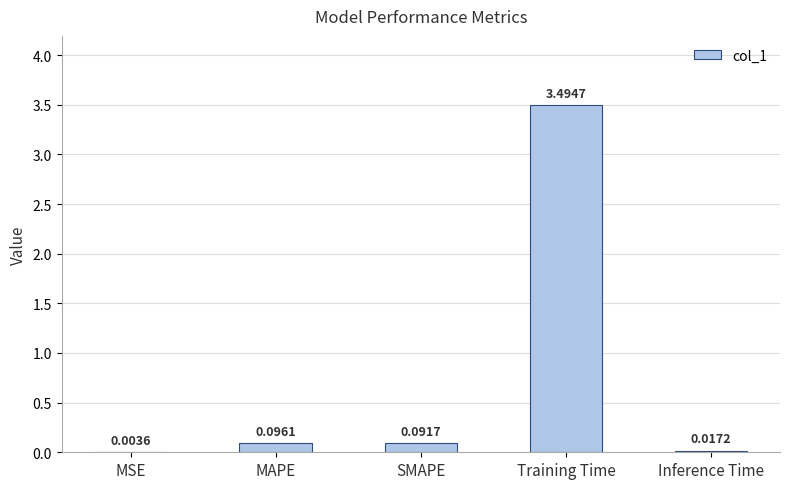

Which label corresponds to the largest value in the chart?

Training Time